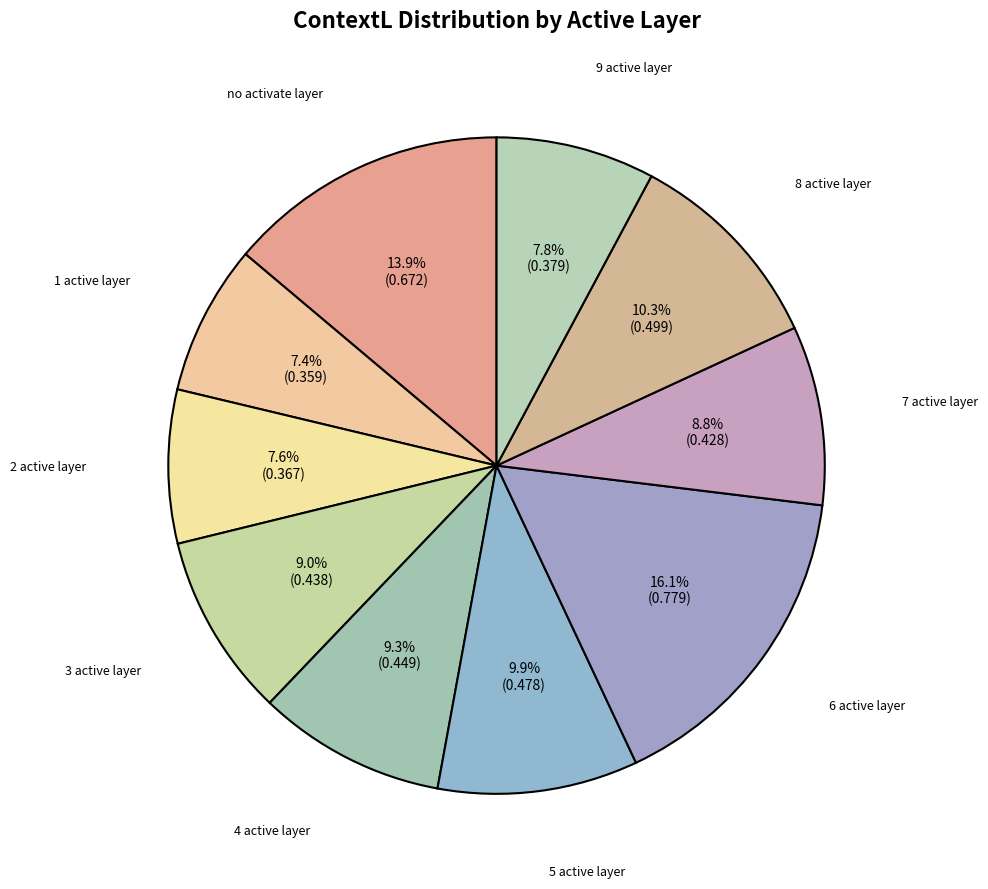

How many slices are in this pie chart?

10